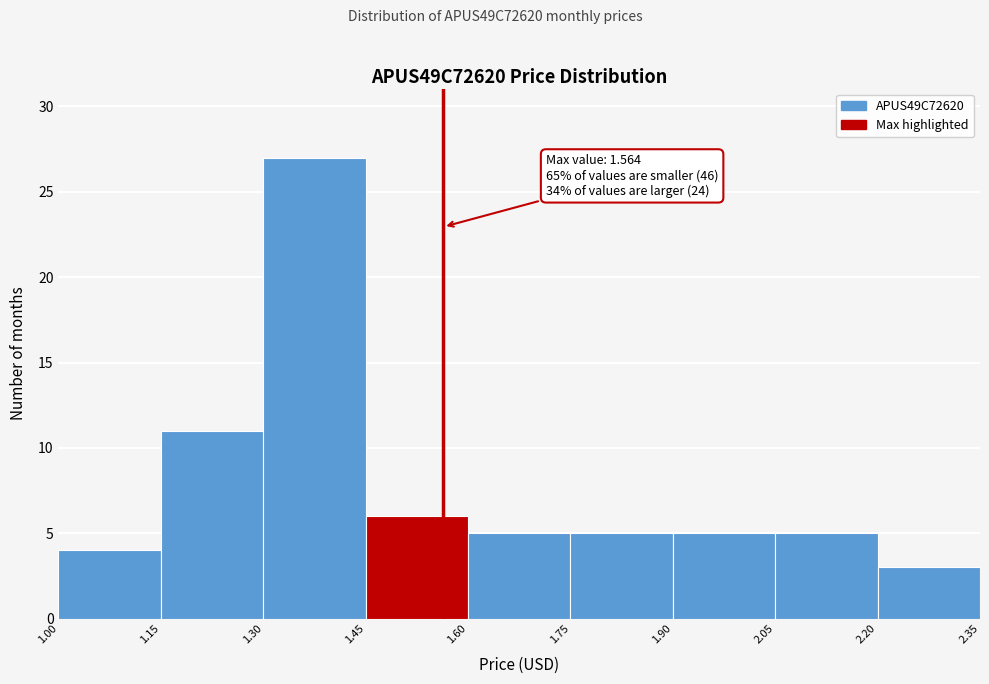

Which range on the x-axis has the tallest bar?

1.30 to 1.45